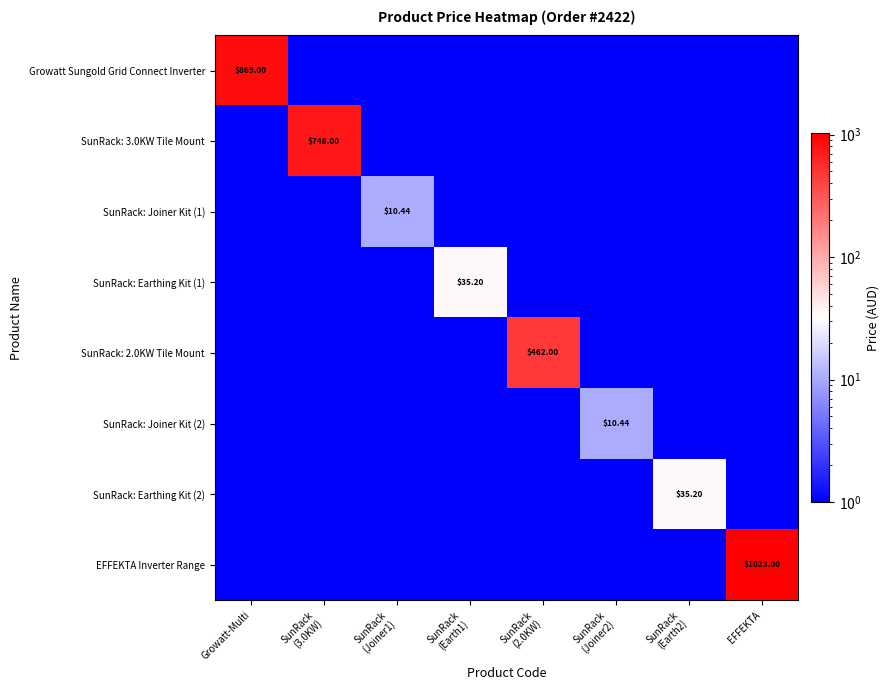

What is the average value of the SunRack: 3.0KW Tile Mount series?

93.5